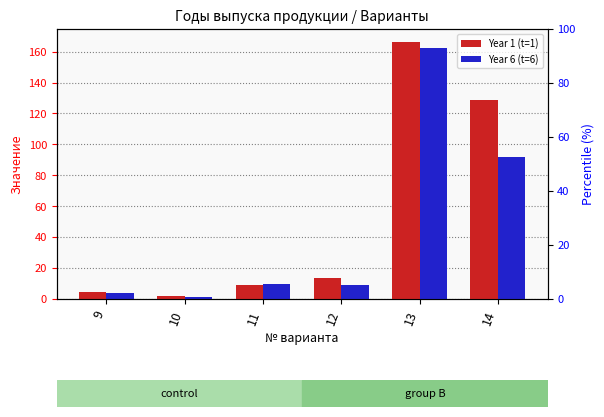

Rank the series at 12 from lowest to highest value.

Year 6 (t=6), Year 1 (t=1)